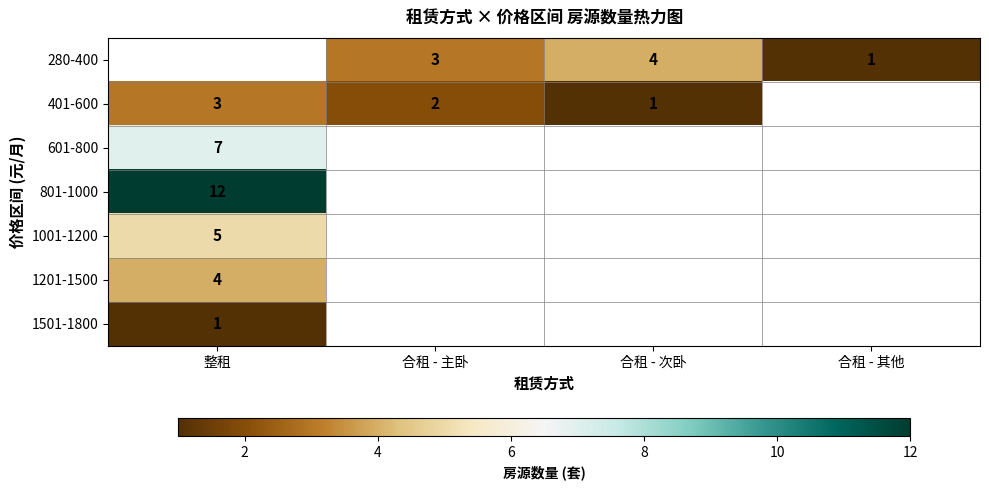

True or false: 280-400 has a value of 1 at 合租 - 其他.

True